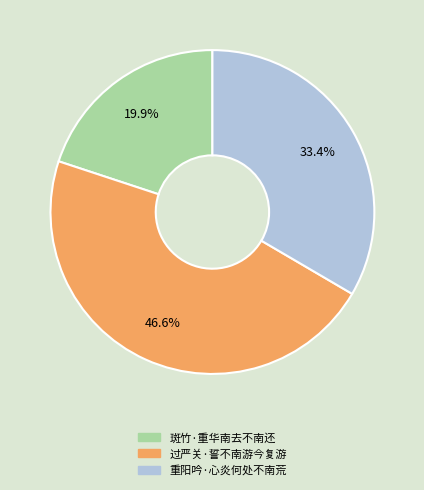

How many slices are in this pie chart?

3